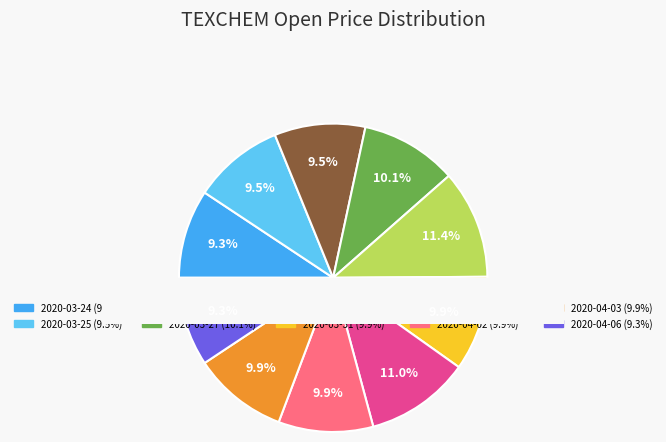

Which category has the smallest portion of the pie?

2020-03-24